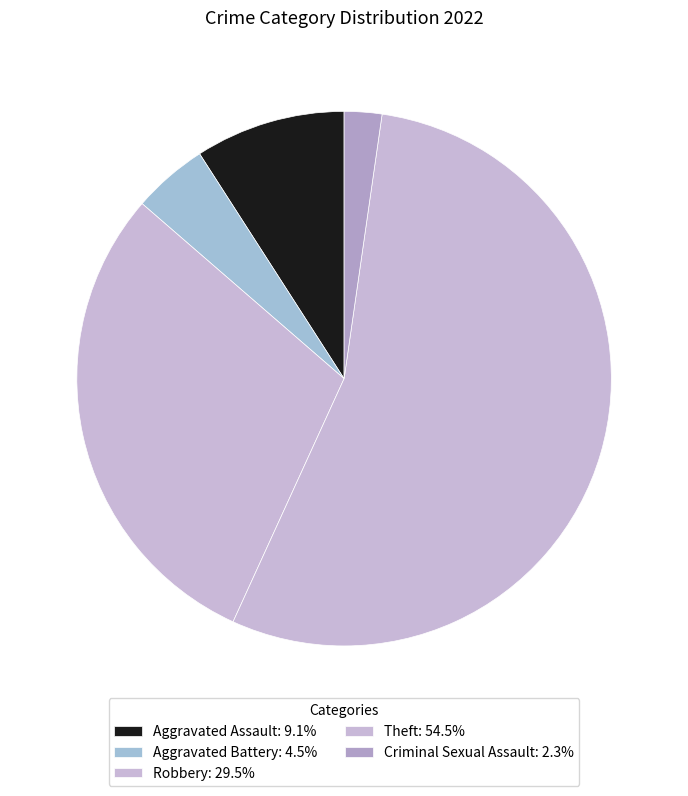

How many slices are in this pie chart?

5